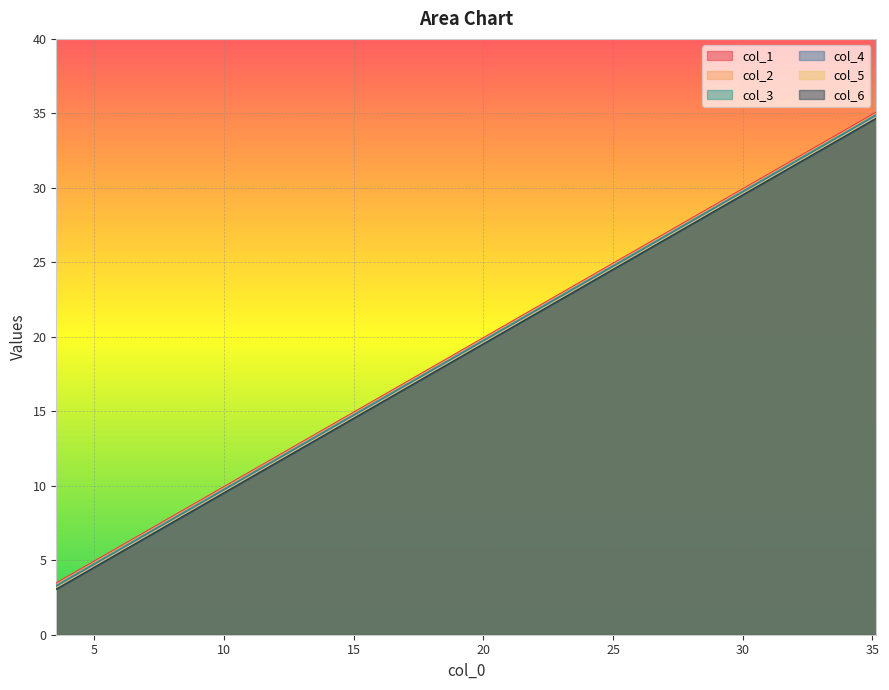

What is the maximum value for col_5?

34.7